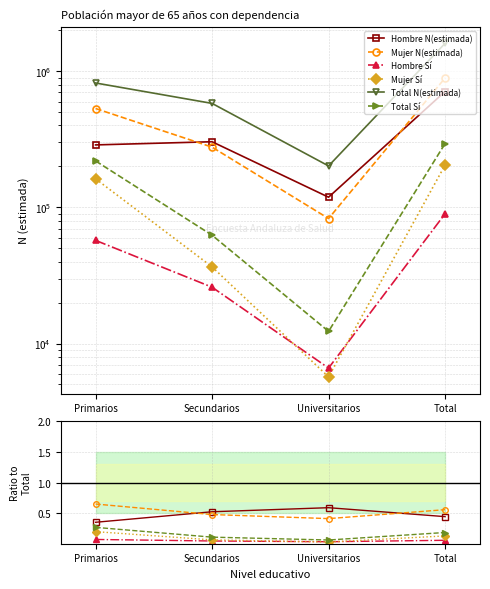

At which label is Total Sí closest to 0?

Universitarios